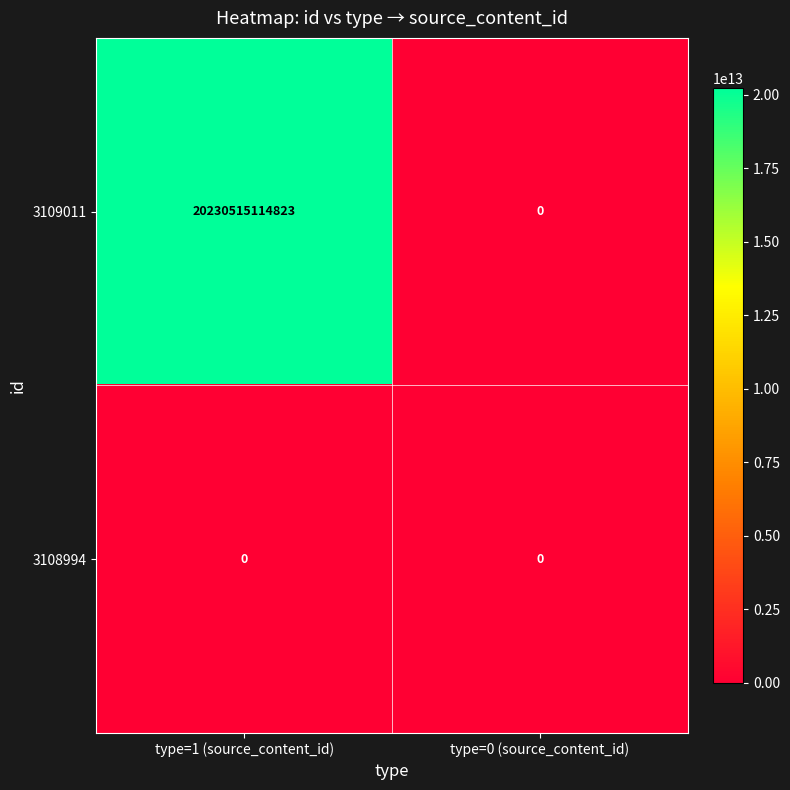

Reading right to left, extract all data points from this chart.

3109011: 0	20230515114823
3108994: 0	0